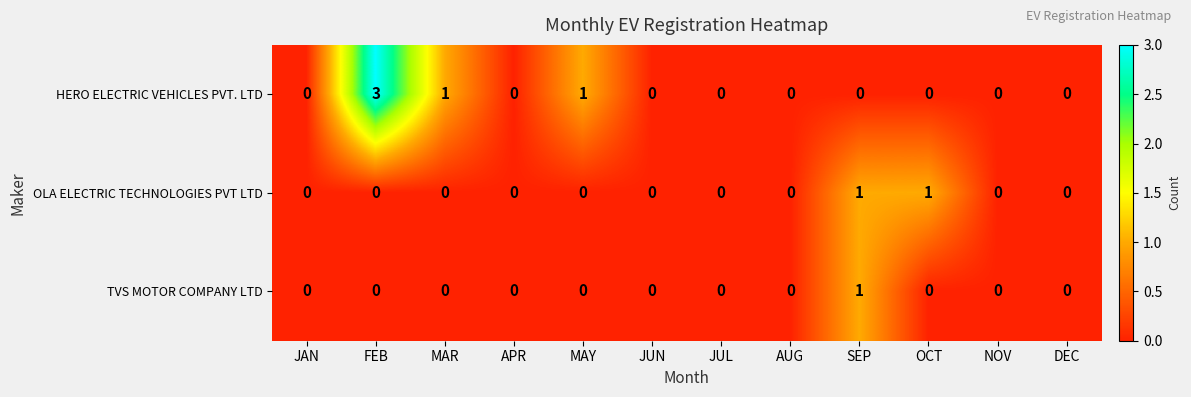

List the series in order of their overall mean, lowest first.

TVS MOTOR COMPANY LTD, OLA ELECTRIC TECHNOLOGIES PVT LTD, HERO ELECTRIC VEHICLES PVT. LTD